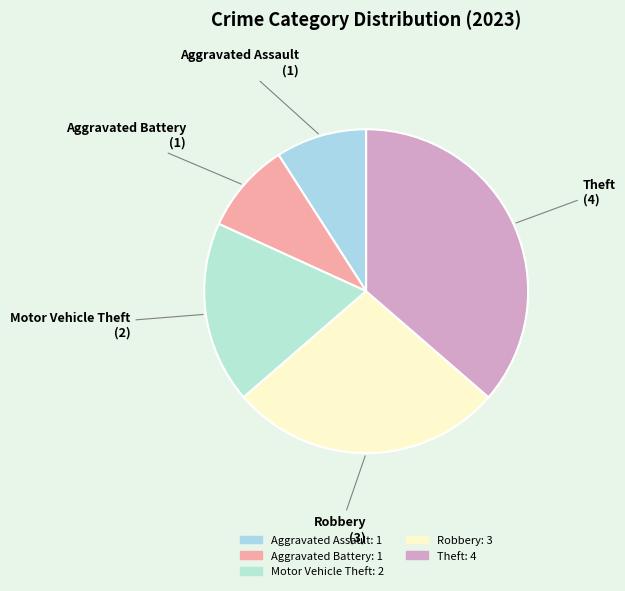

Do Robbery and Aggravated Battery together represent more than half of the pie?

No